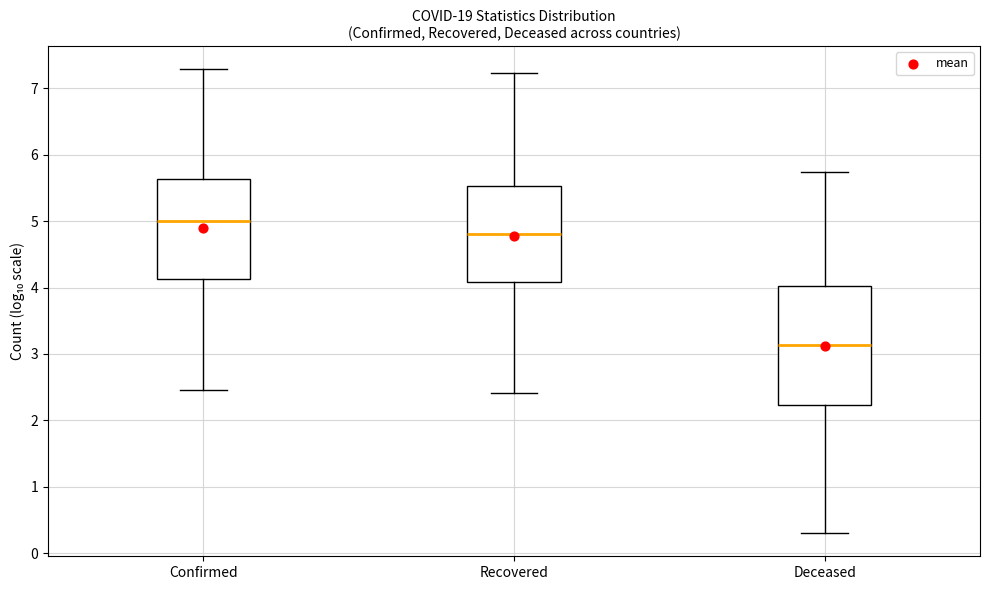

Which box is the tallest, from its lower edge to its upper edge?

Deceased